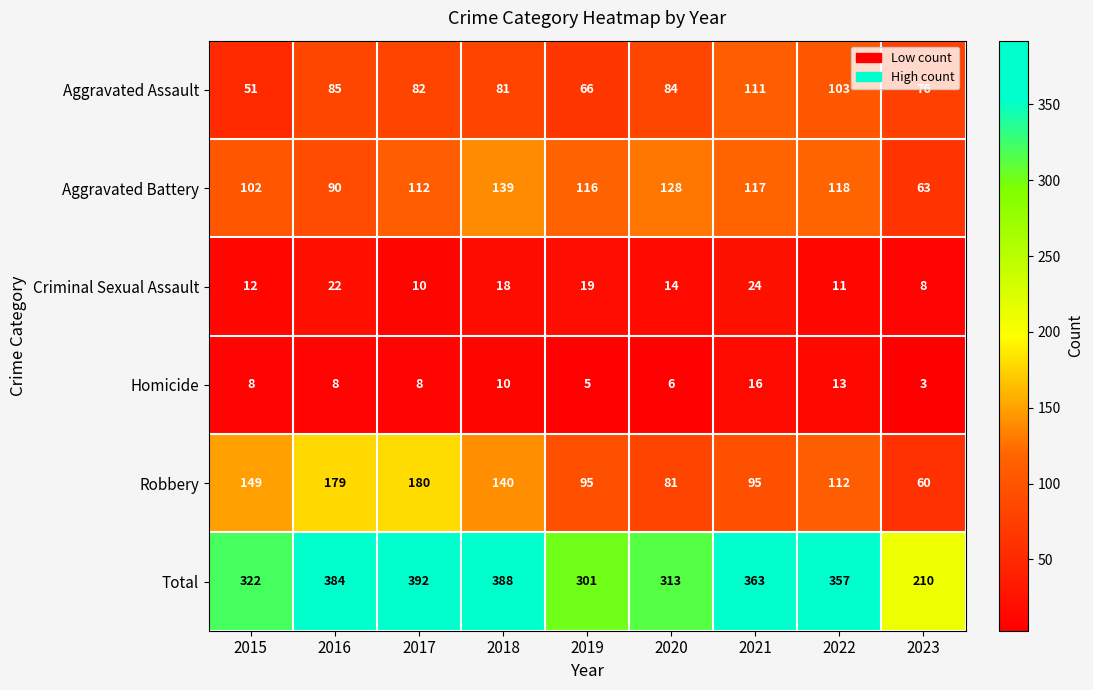

At how many categories does at least one series exceed 362?

4